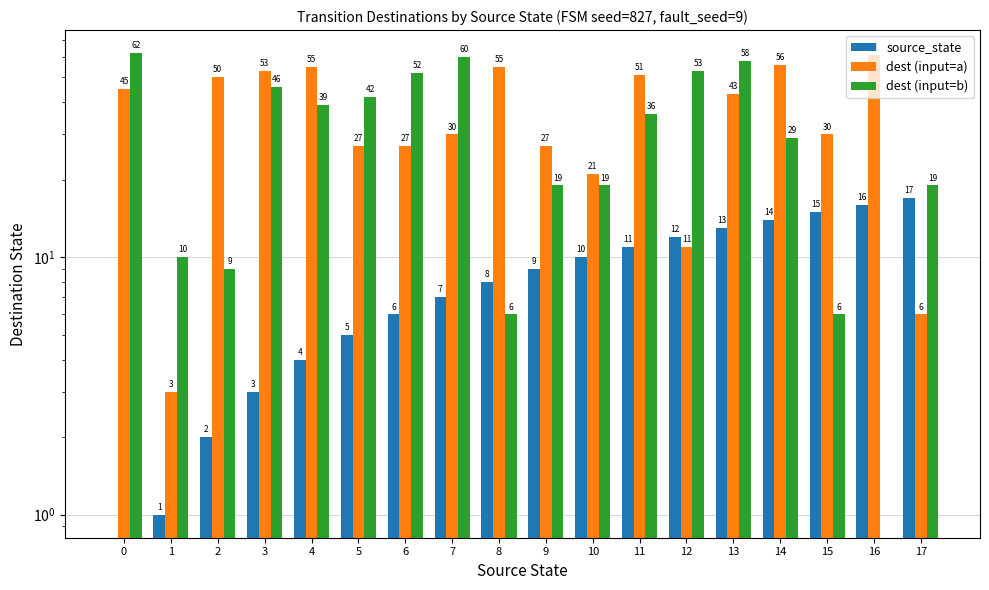

At which category is the sum across all series the highest?

13